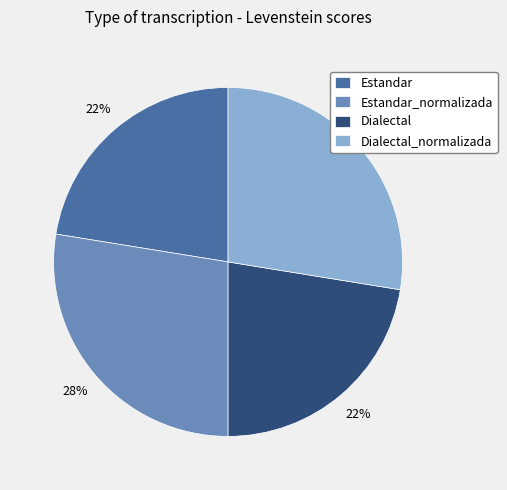

Which has a higher value, Estandar or Dialectal_normalizada?

Dialectal_normalizada